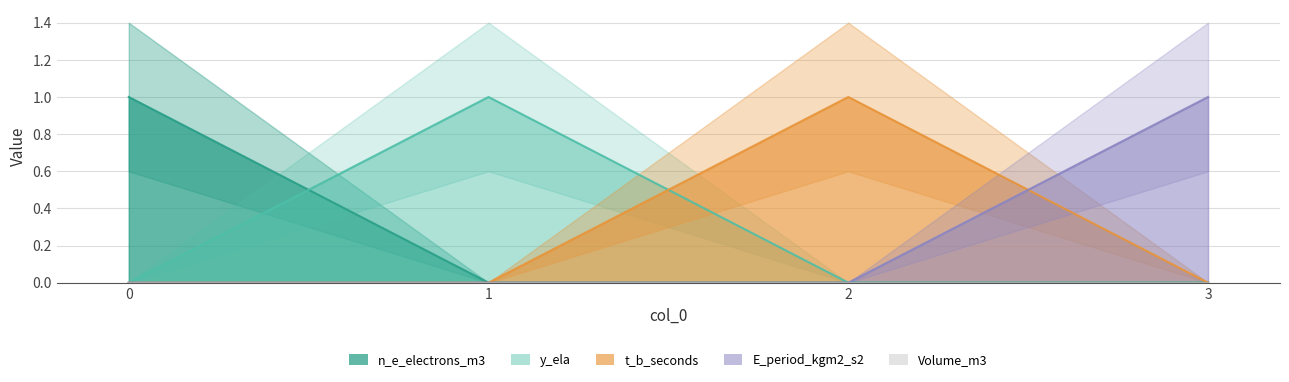

What is the maximum value shown in the chart?

1